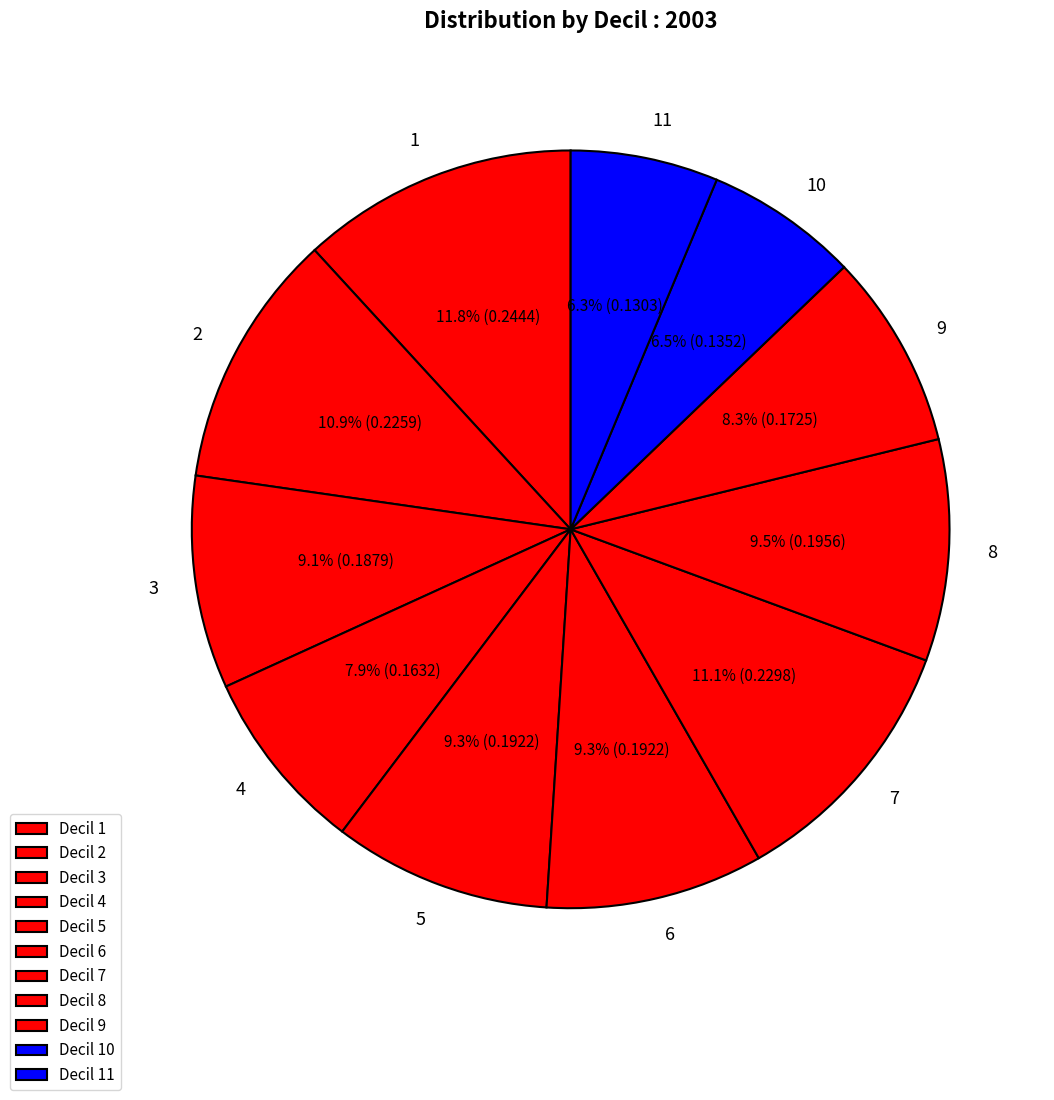

To the nearest percent, what is the difference between the 2 and 5 slice percentages?

2%